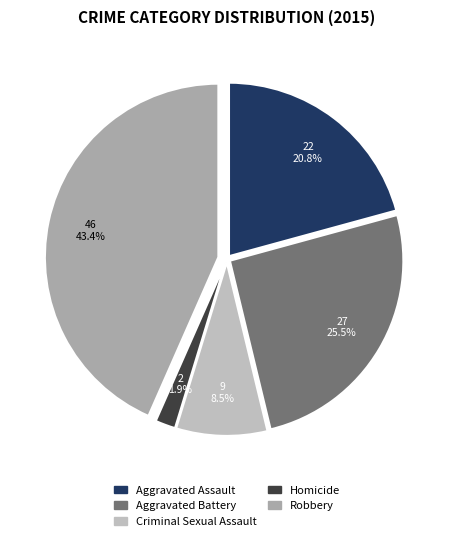

What percentage is the Criminal Sexual Assault slice, to the nearest percent?

8%